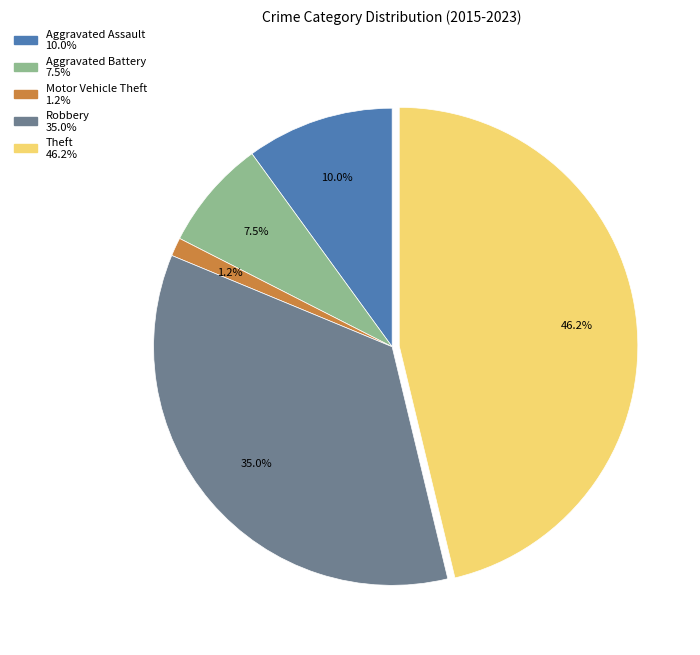

Rank the categories by value from highest to lowest.

Theft, Robbery, Aggravated Assault, Aggravated Battery, Motor Vehicle Theft